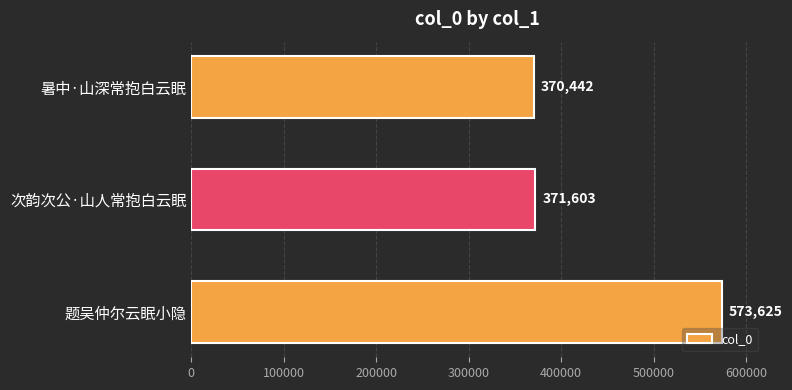

What is the maximum value shown in the chart?

573625